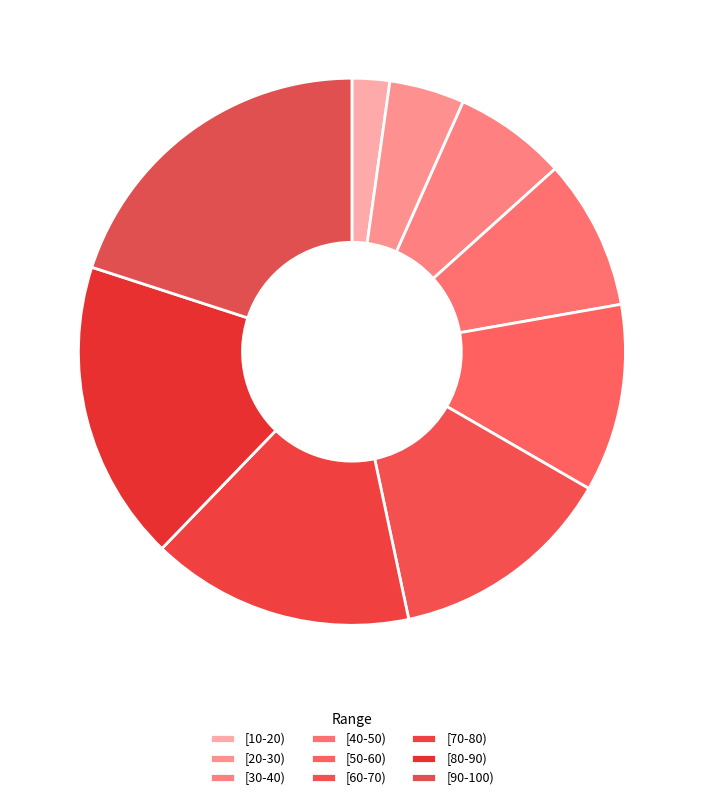

The [80-90) slice represents 18% of the pie. True or false?

True